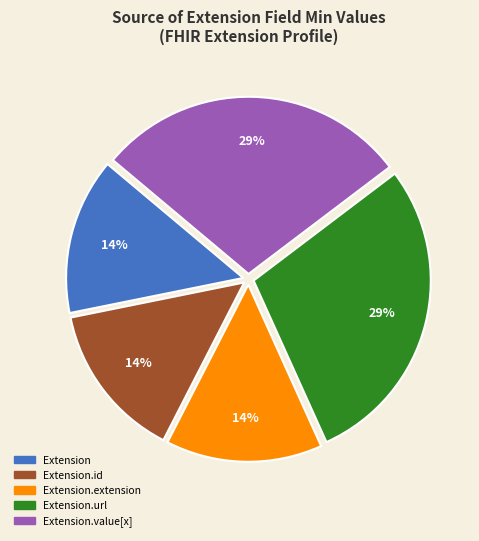

To the nearest percent, what is the average slice percentage?

20%